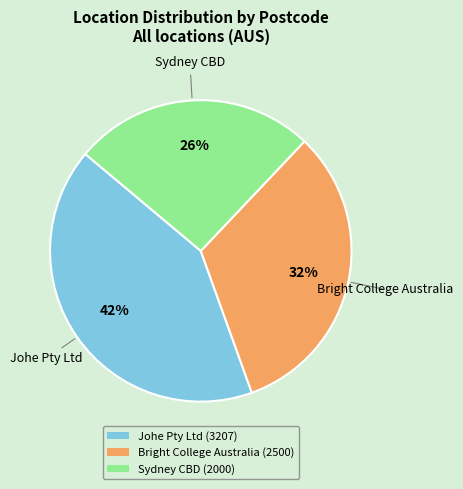

To the nearest percent, what portion does Johe Pty Ltd represent?

42%